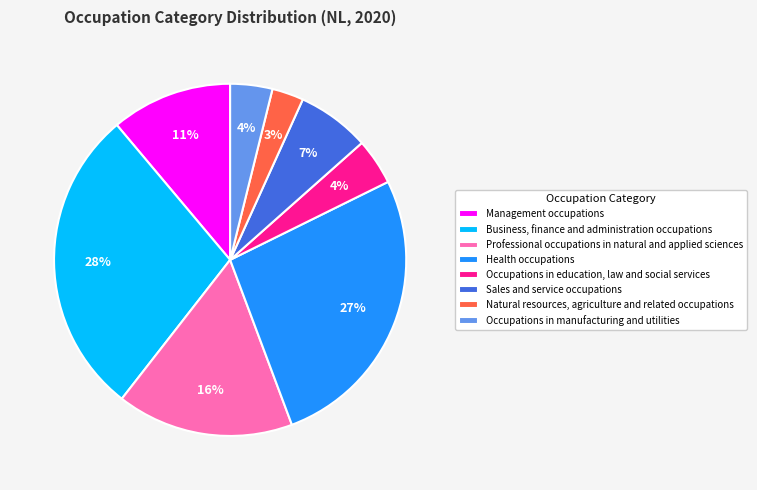

Between Sales and service occupations and Occupations in education, law and social services, which is larger?

Sales and service occupations